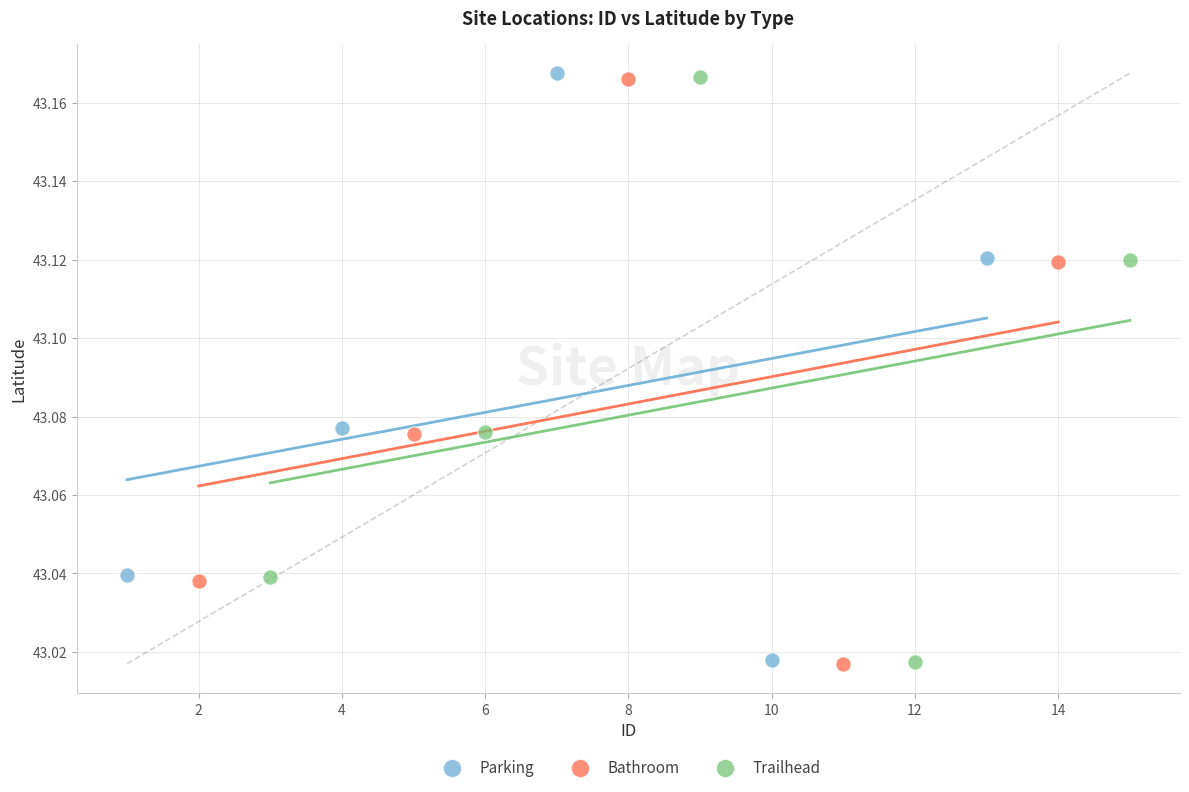

Which series has the widest spread of Y values?

Parking